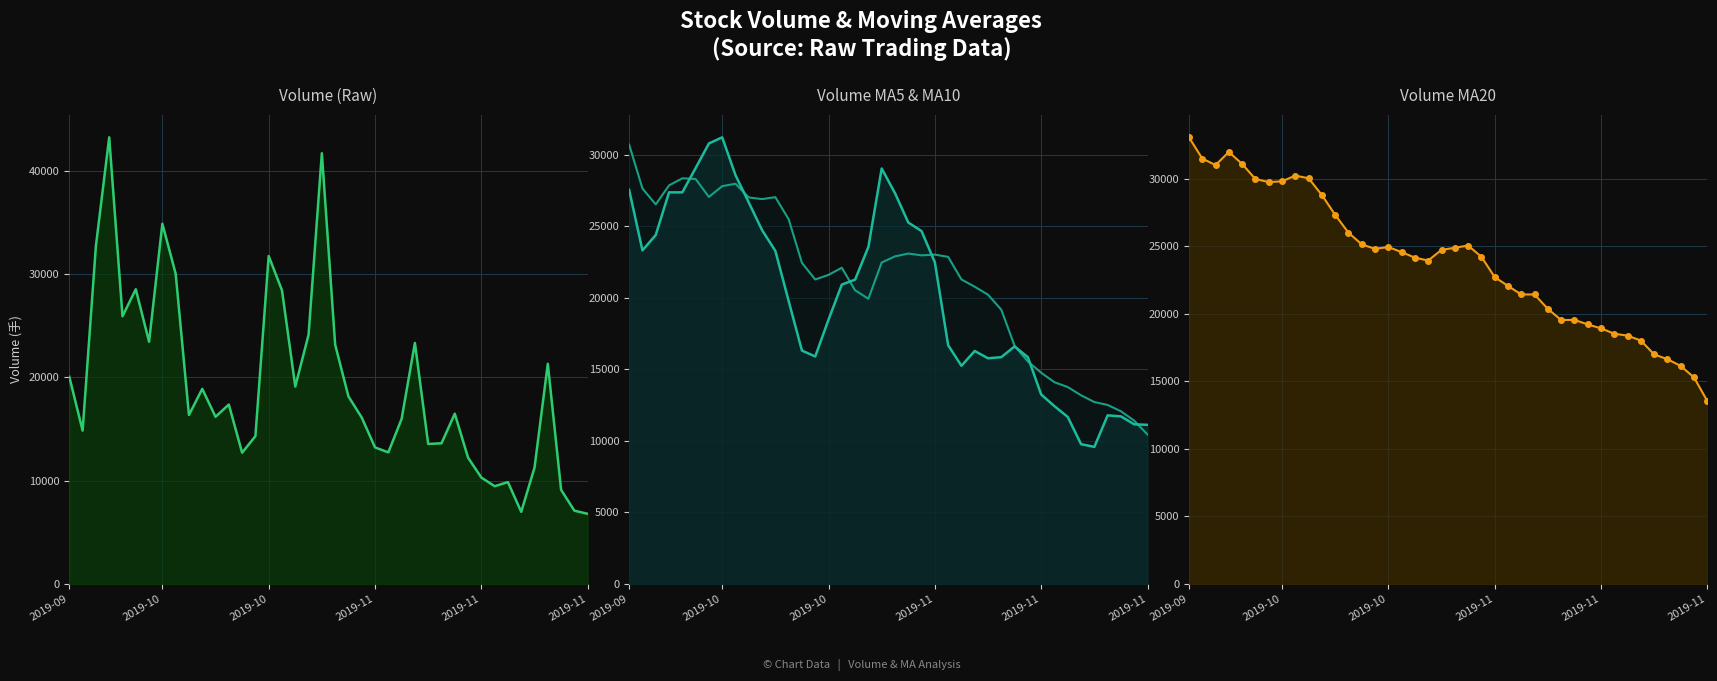

Is the value of volume at 34 greater than the value of v_ma10 at 34?

No